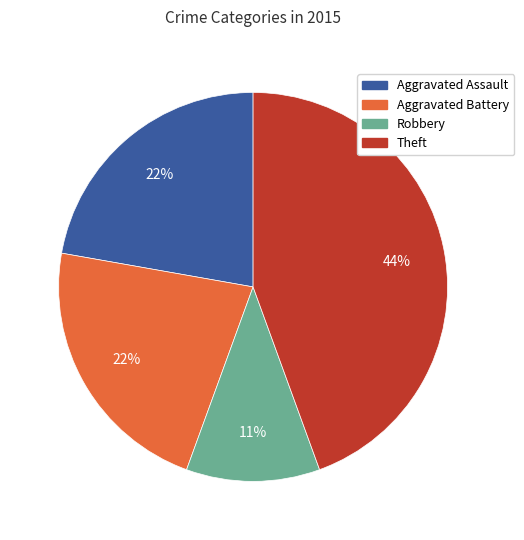

What is the smallest slice in the pie chart?

Robbery